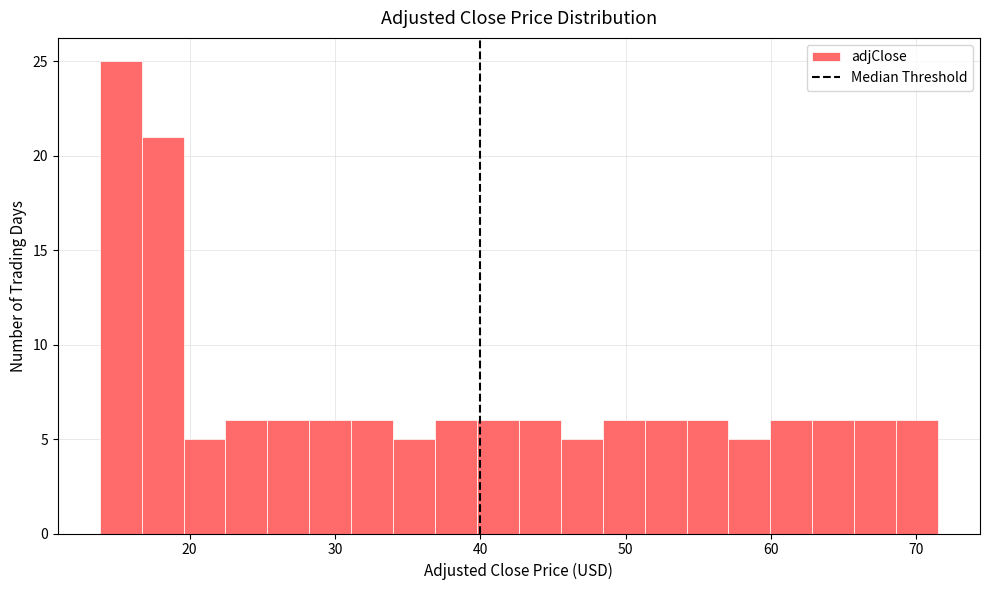

Read against the x-axis, roughly where is the centre of the tallest bar?

15